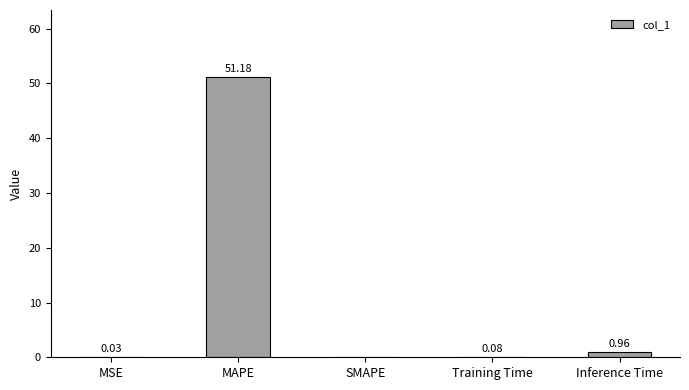

The chart shows a value of 0.0 at MSE. True or false?

True